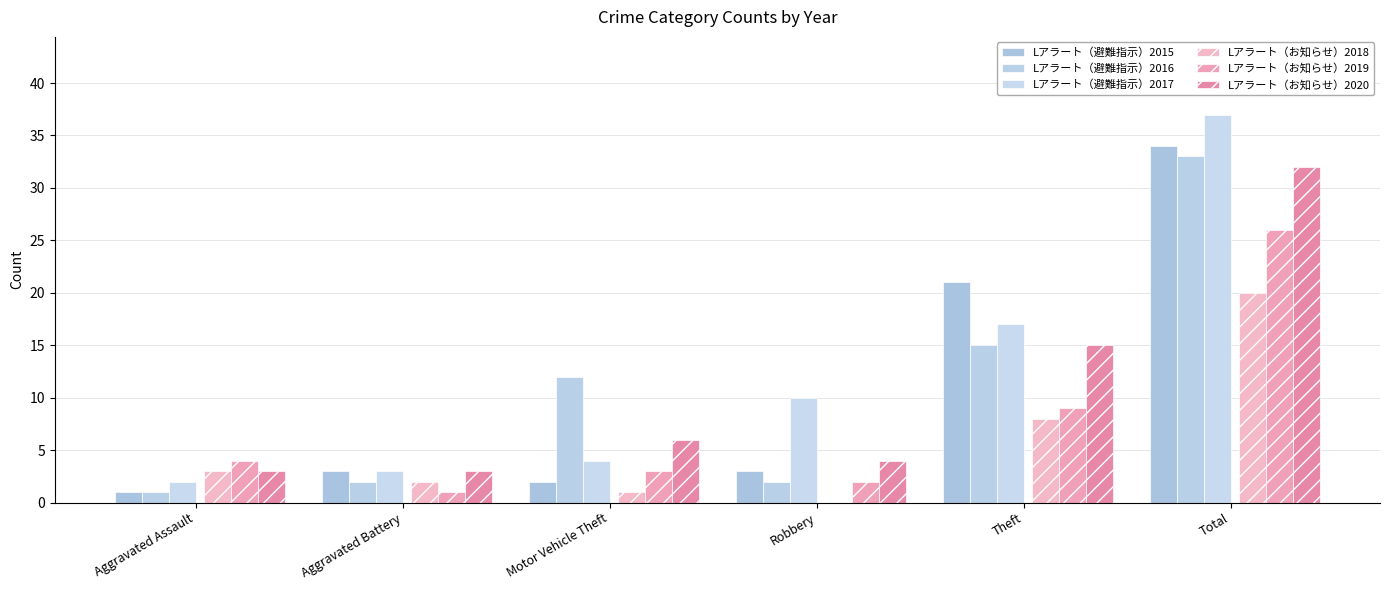

What are all the series names shown in the legend?

Lアラート（避難指示）2015, Lアラート（避難指示）2016, Lアラート（避難指示）2017, Lアラート（お知らせ）2018, Lアラート（お知らせ）2019, Lアラート（お知らせ）2020